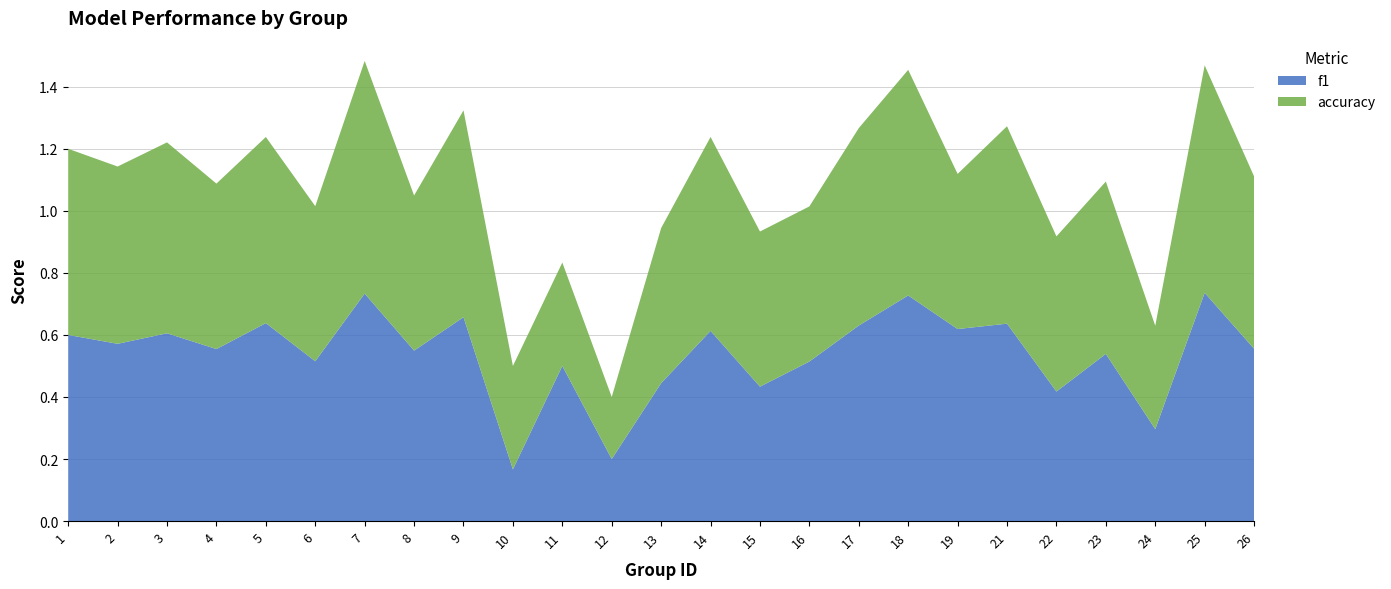

Reading left to right, list all the values displayed in this chart.

f1: 0.6	0.6	0.6	0.6	0.6	0.5	0.7	0.5	0.7	0.2	0.5	0.2	0.4	0.6	0.4	0.5	0.6	0.7	0.6	0.6	0.4	0.5	0.3	0.7	0.6
accuracy: 0.6	0.6	0.6	0.5	0.6	0.5	0.8	0.5	0.7	0.3	0.3	0.2	0.5	0.6	0.5	0.5	0.6	0.7	0.5	0.6	0.5	0.6	0.3	0.7	0.6